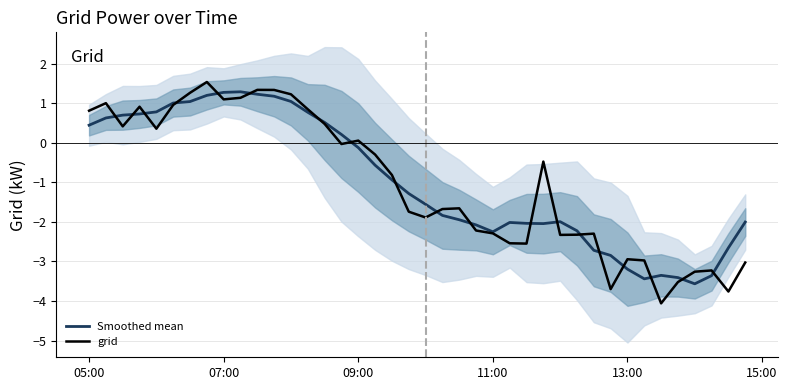

What is the average value of the Smoothed mean series?

-1.0